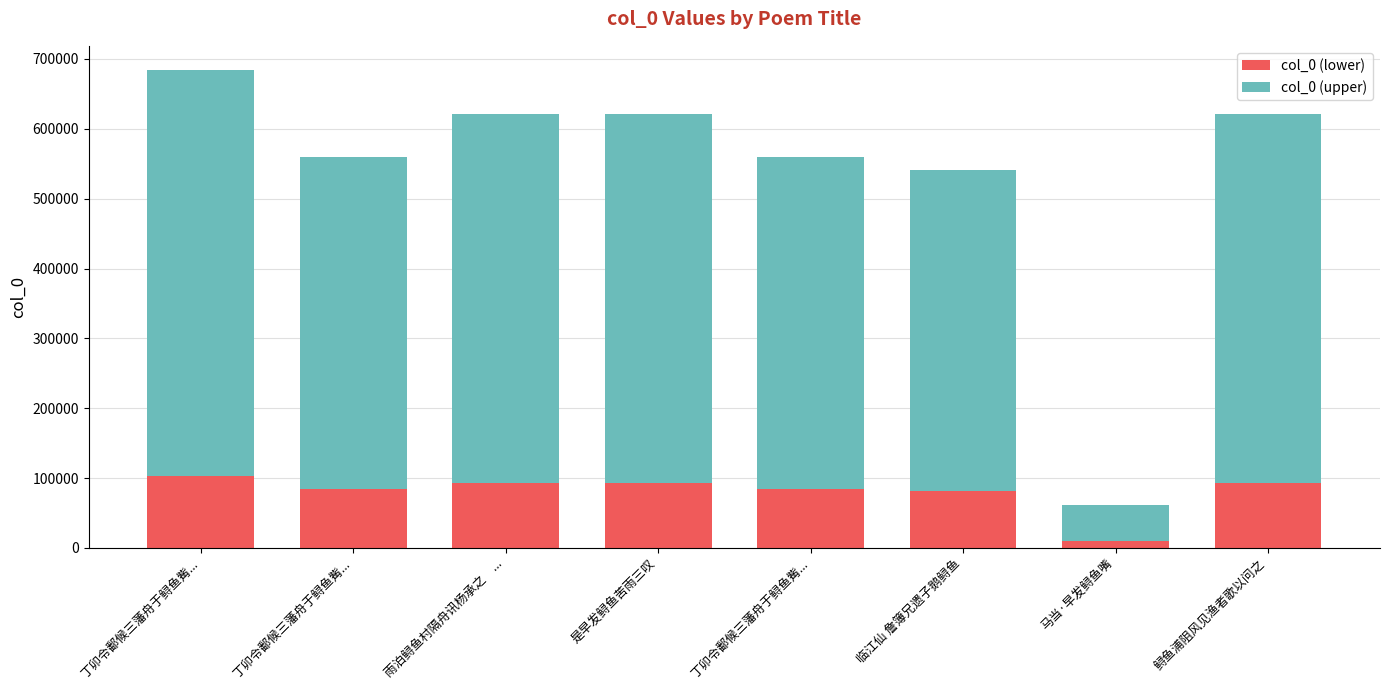

Are the bars grouped side by side (vs. stacked)?

No